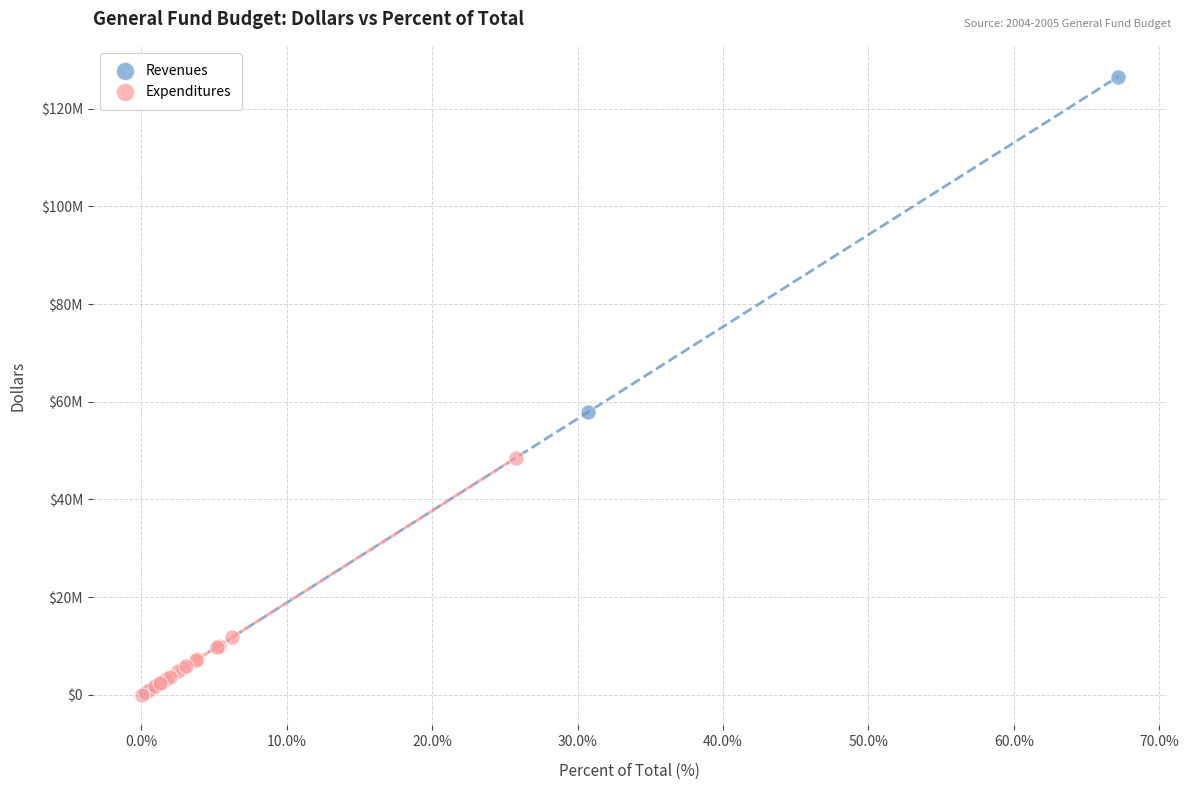

What are all the series names shown in the legend?

Revenues, Expenditures